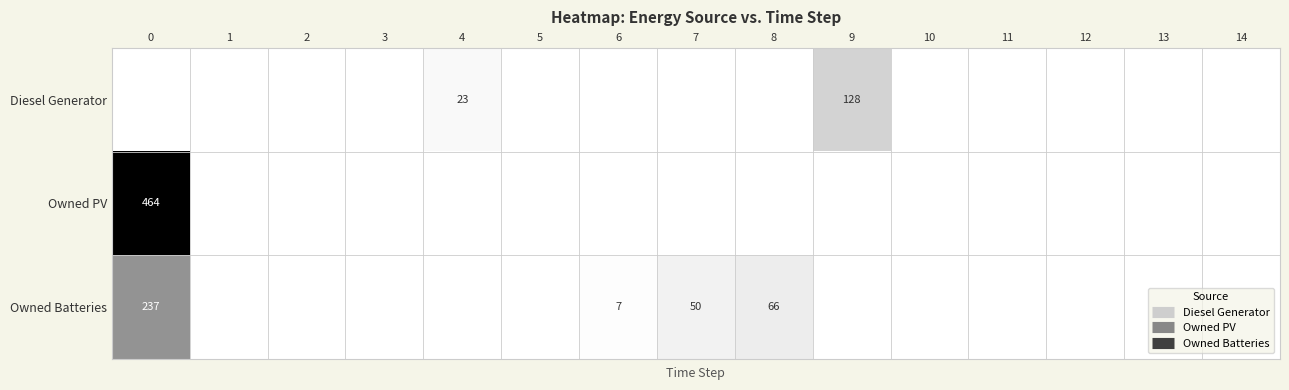

What is the greatest value displayed?

464